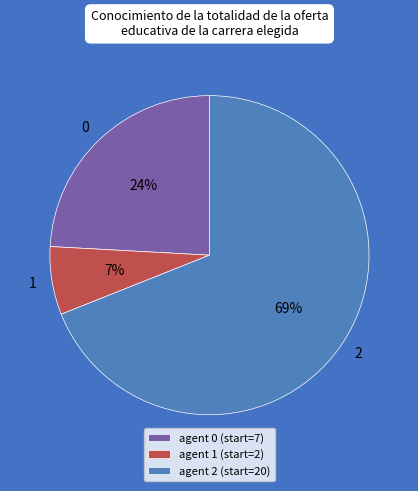

Count the number of slices in the pie.

3